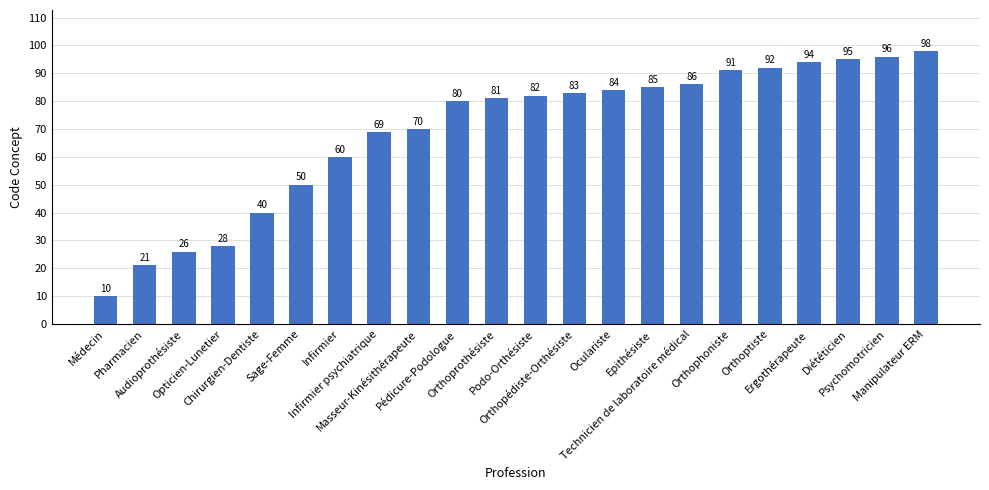

Which has a higher value, Technicien de laboratoire médical or Ergothérapeute?

Ergothérapeute